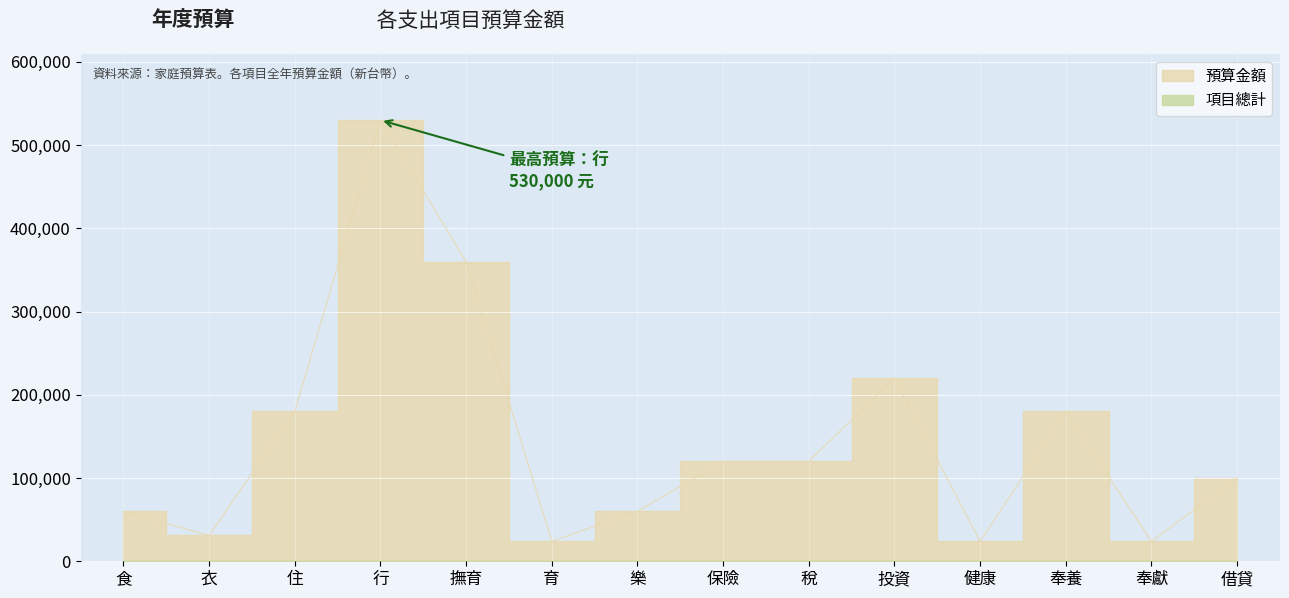

What is the minimum value shown in the chart?

24000